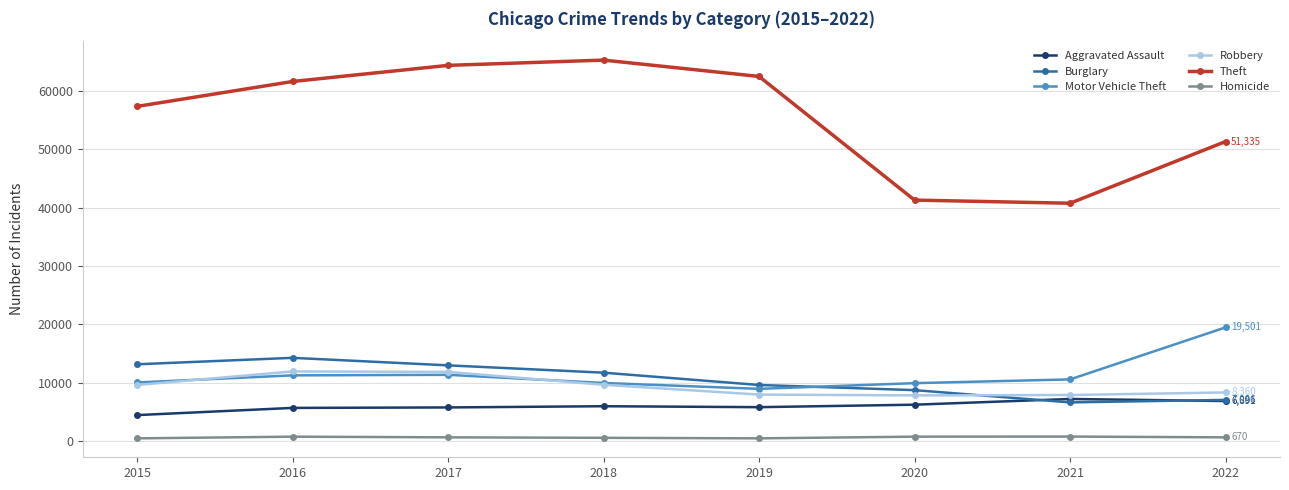

Which series ends up on top after the final intersection of Motor Vehicle Theft and Burglary?

Motor Vehicle Theft